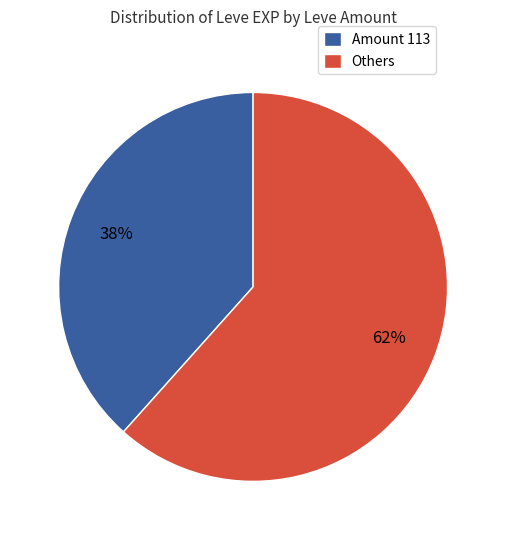

Is there a majority slice in this chart?

Yes